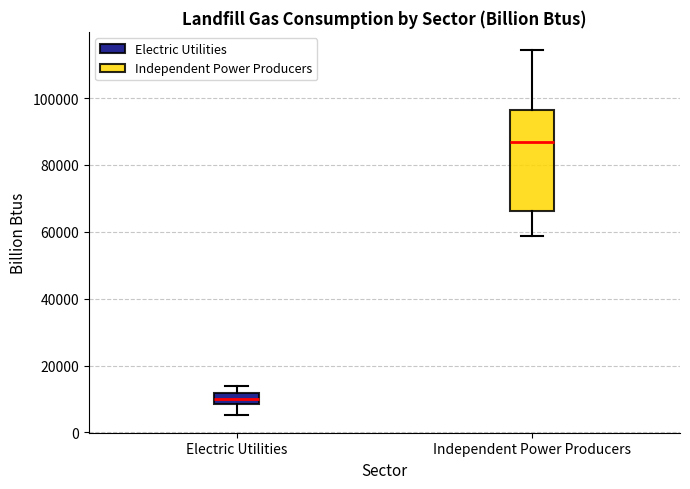

Where is the upper edge of the box for Electric Utilities on the y-axis? The values are not printed on the chart, so give them approximately, as read against the axis.

12000